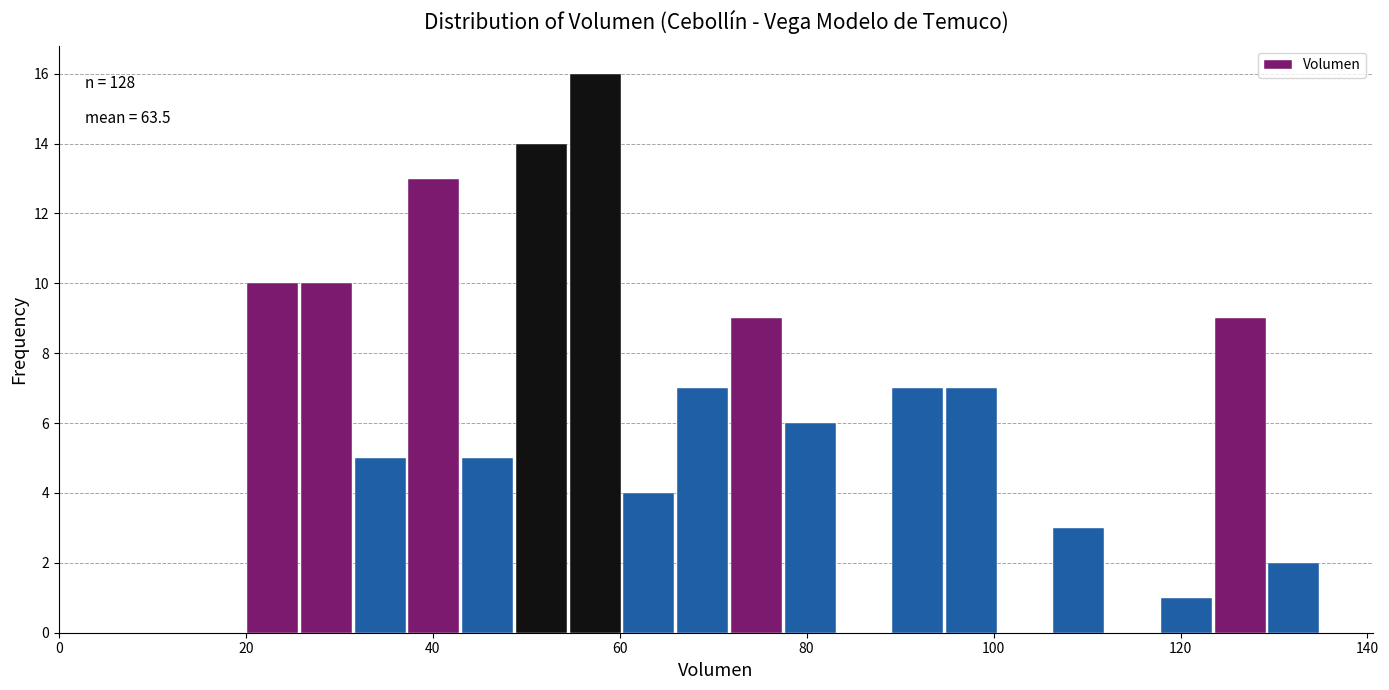

Read against the x-axis, roughly where is the centre of the tallest bar?

58